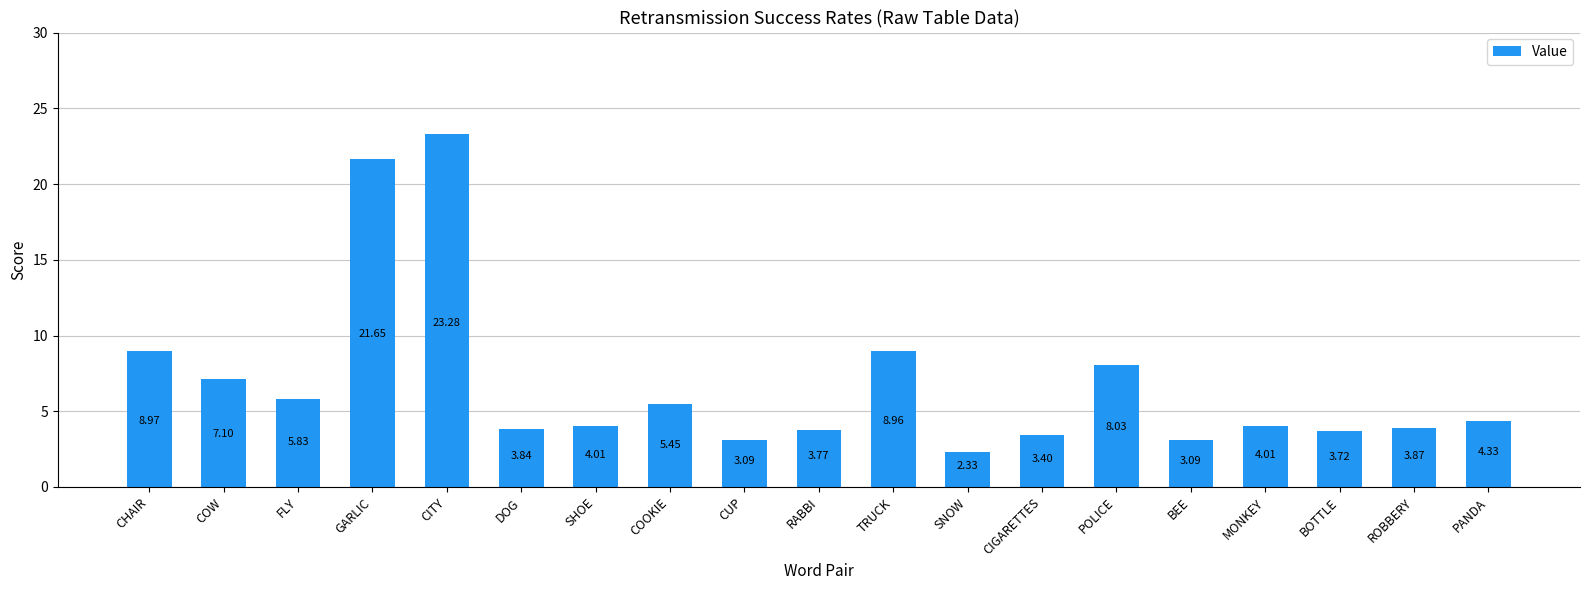

Approximately how many times larger is the value at SHOE compared to PANDA?

0.9